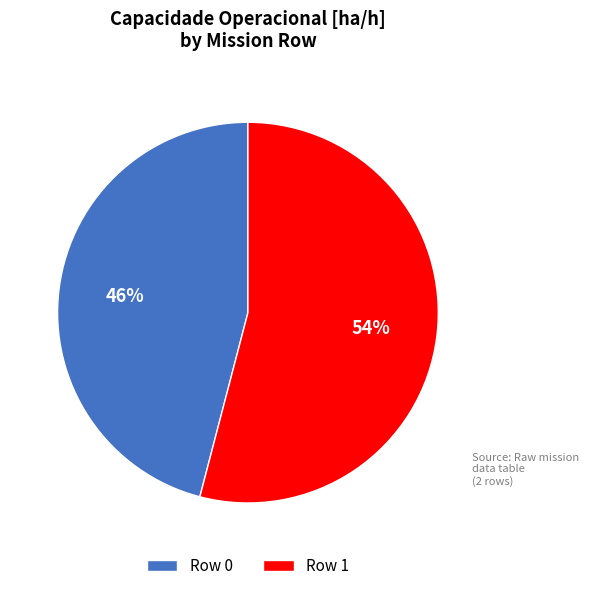

Between Row 1 and Row 0, which is larger?

Row 1